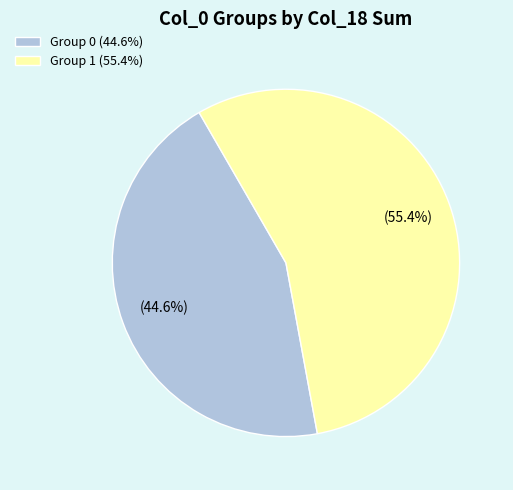

Which category has the biggest portion of the pie?

Group 1 (55.4%)